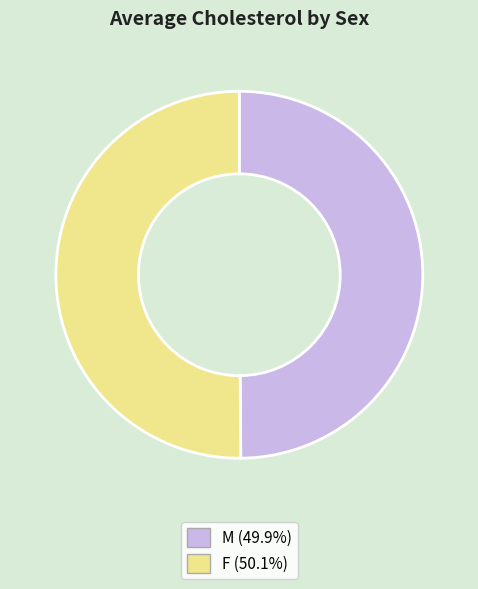

Do F and M together represent more than half of the pie?

Yes